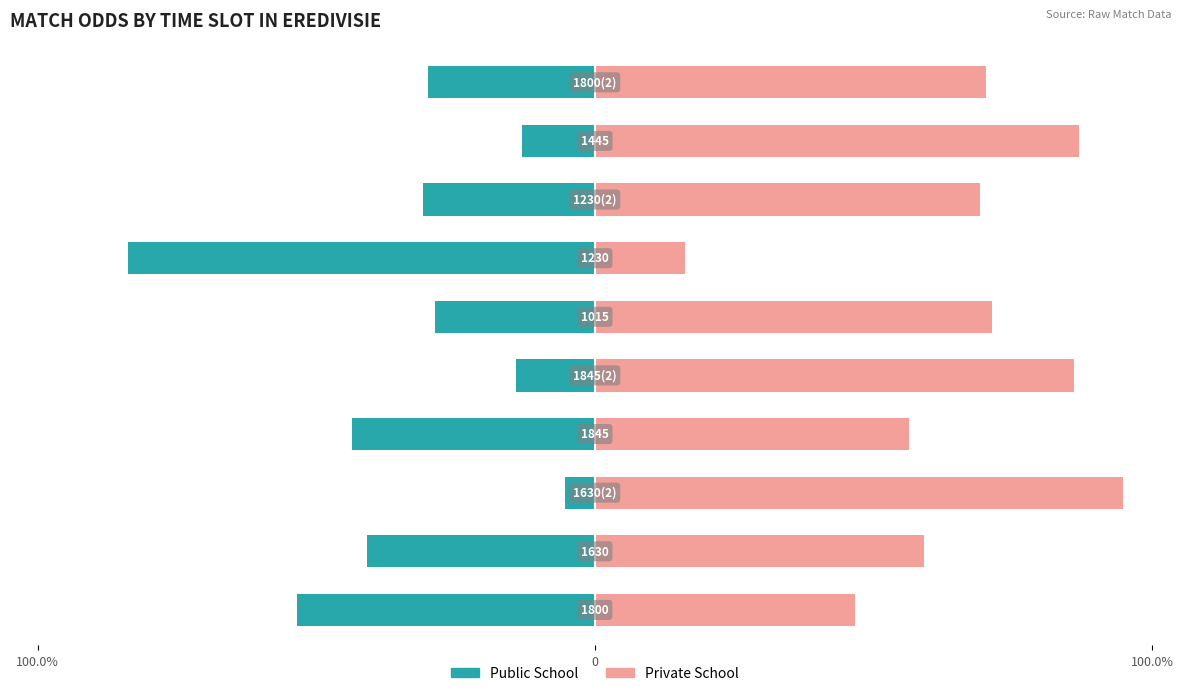

Are the bars grouped side by side (vs. stacked)?

Yes